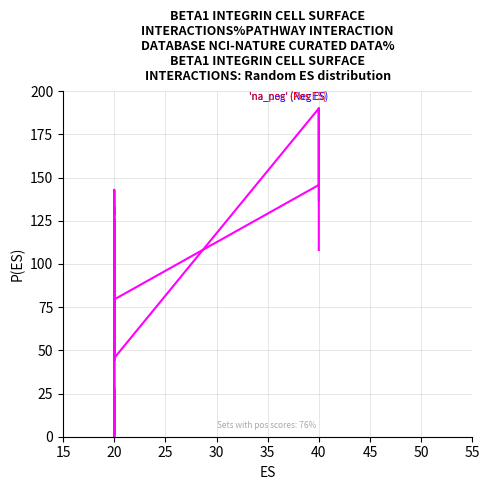

Read the 'na_neg' (Neg ES) value at 20.

88.0